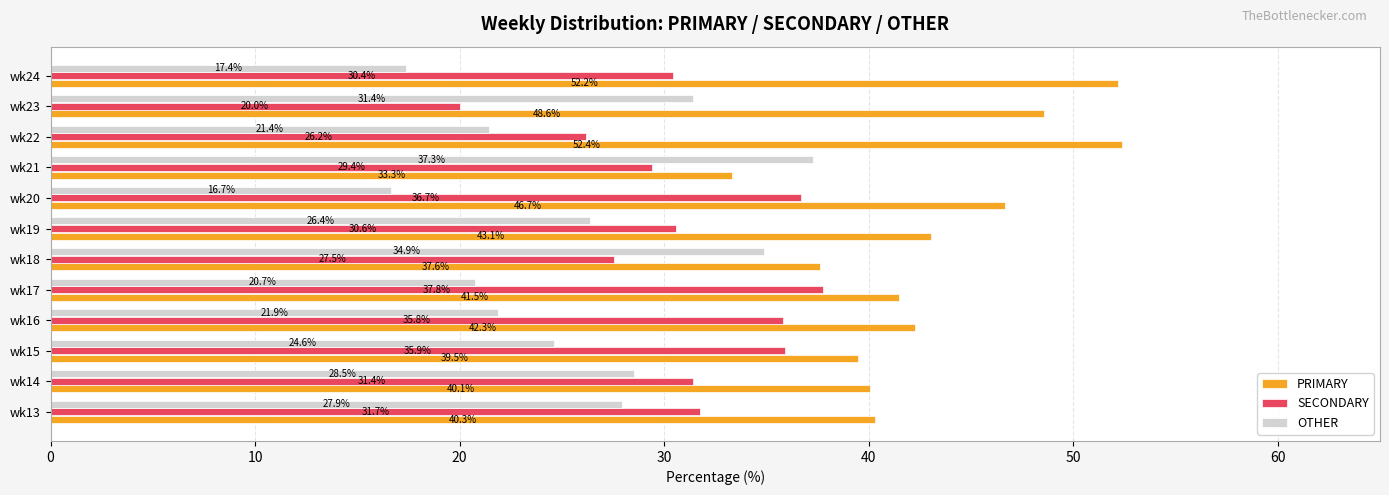

What is the lowest value of the SECONDARY series?

20.0